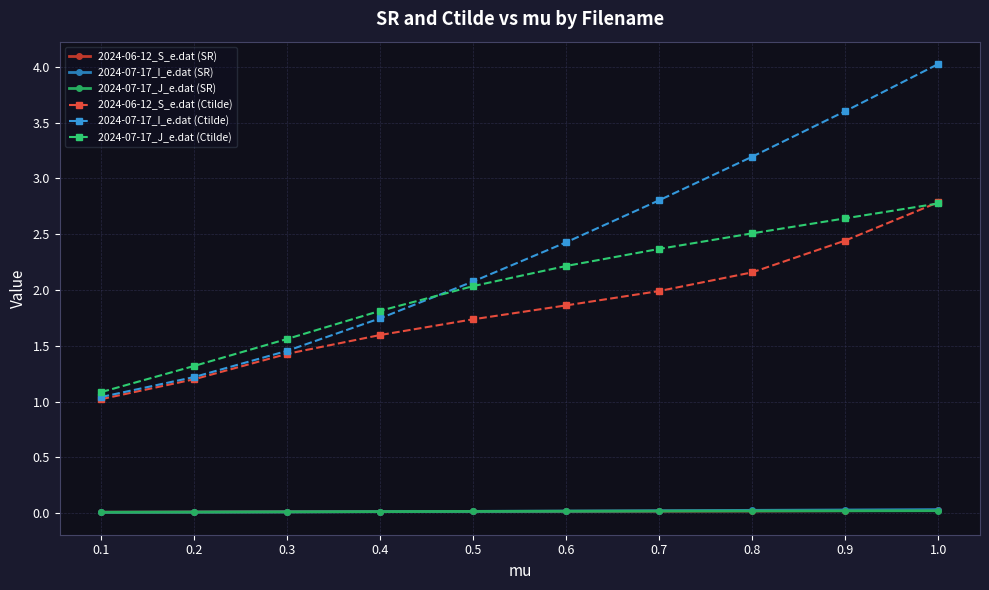

What is the value of the 2024-07-17_J_e.dat (Ctilde) point at the 5th from the left?

2.0